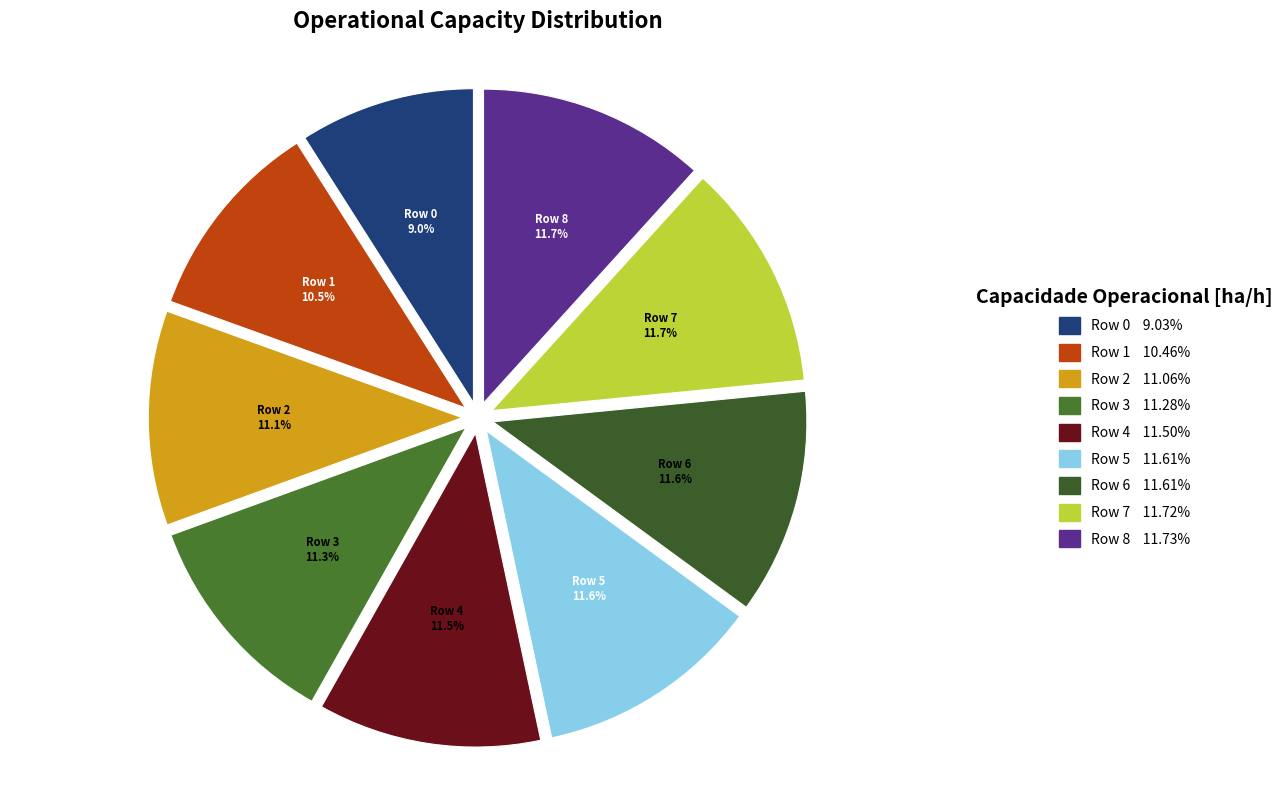

Does Row 7 account for over 50% of the chart?

No